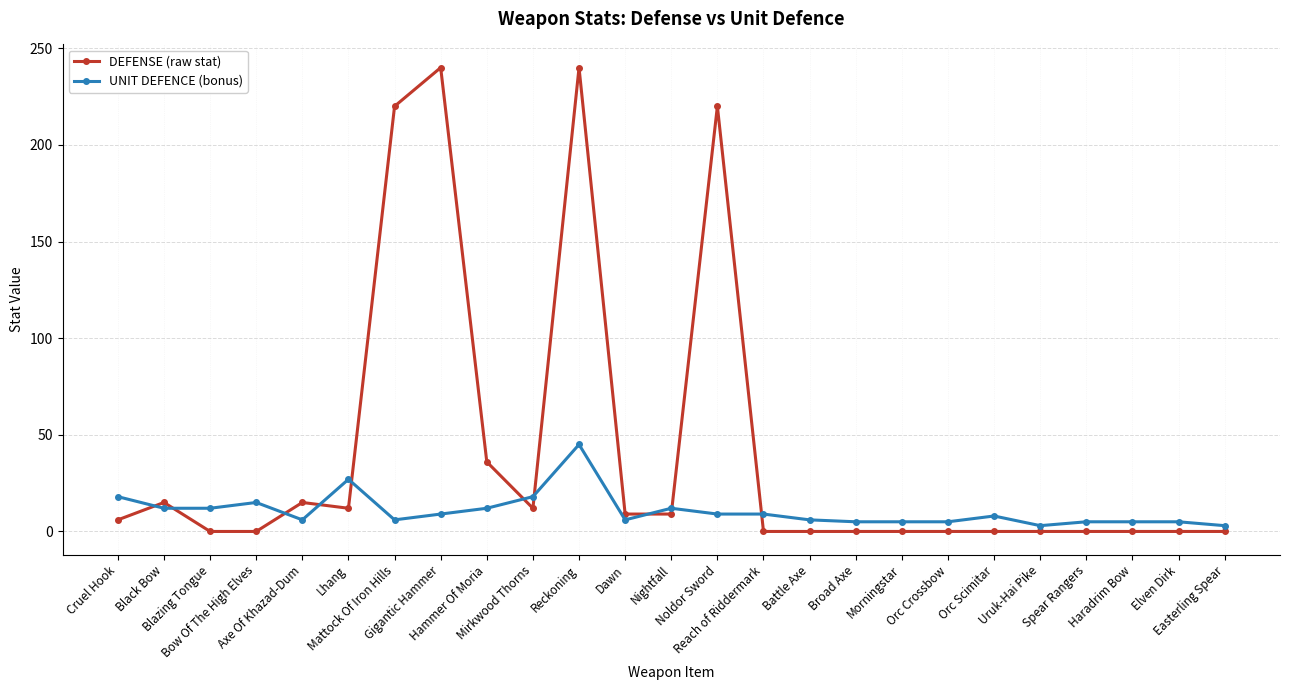

What is the label of the 2nd point from the right?

Elven Dirk